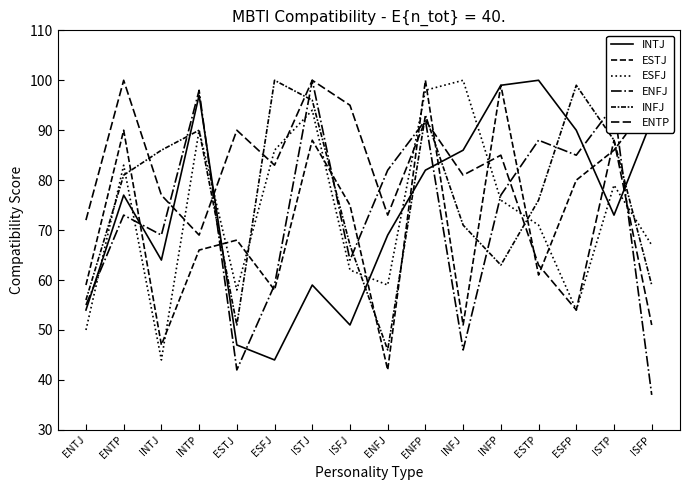

The value of INTJ at ENFP is 43. True or false?

False